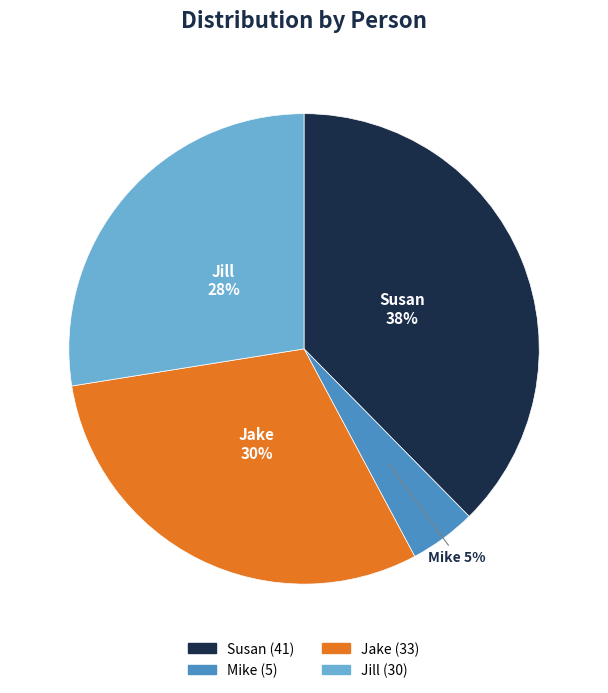

Does any single category account for the majority?

No